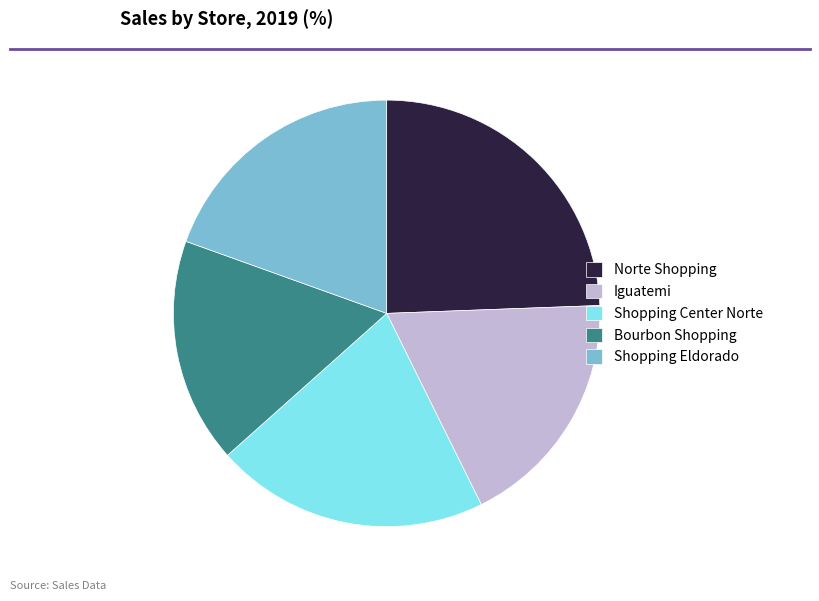

What is the smallest slice in the pie chart?

Bourbon Shopping